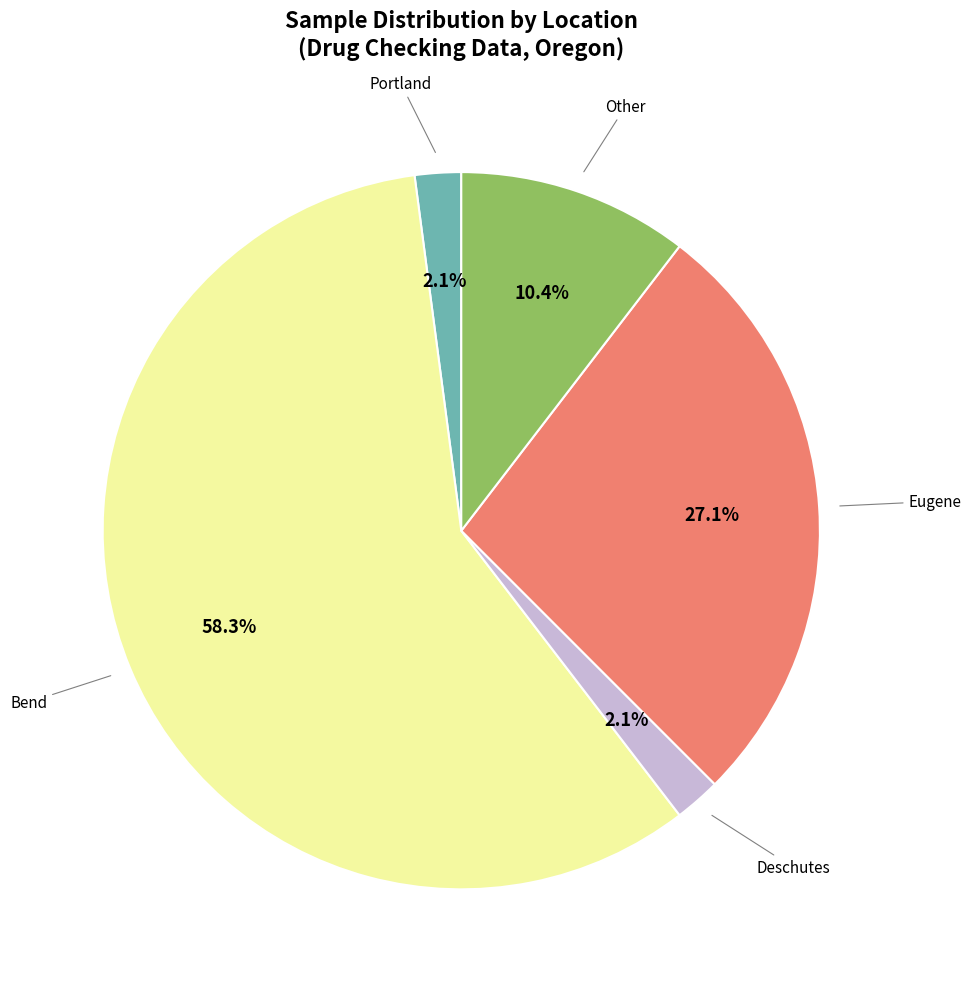

Does any single category account for the majority?

Yes